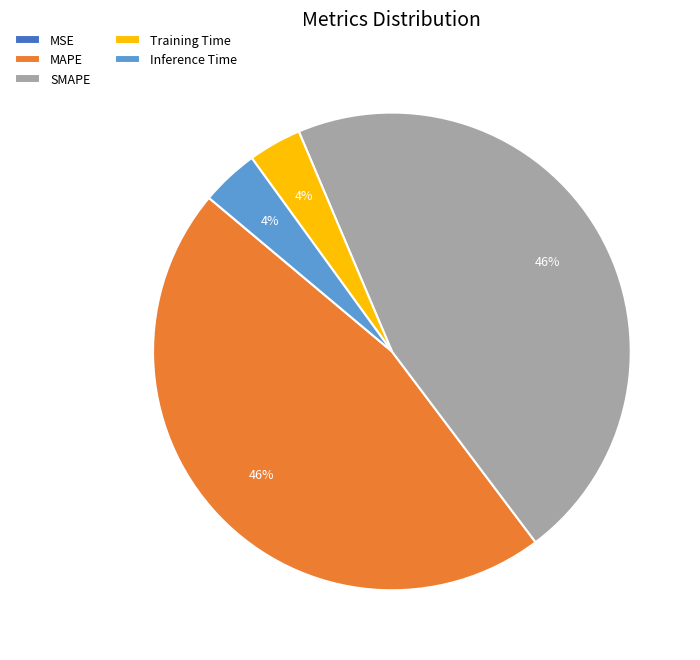

What percentage is the Inference Time slice, to the nearest percent?

4%